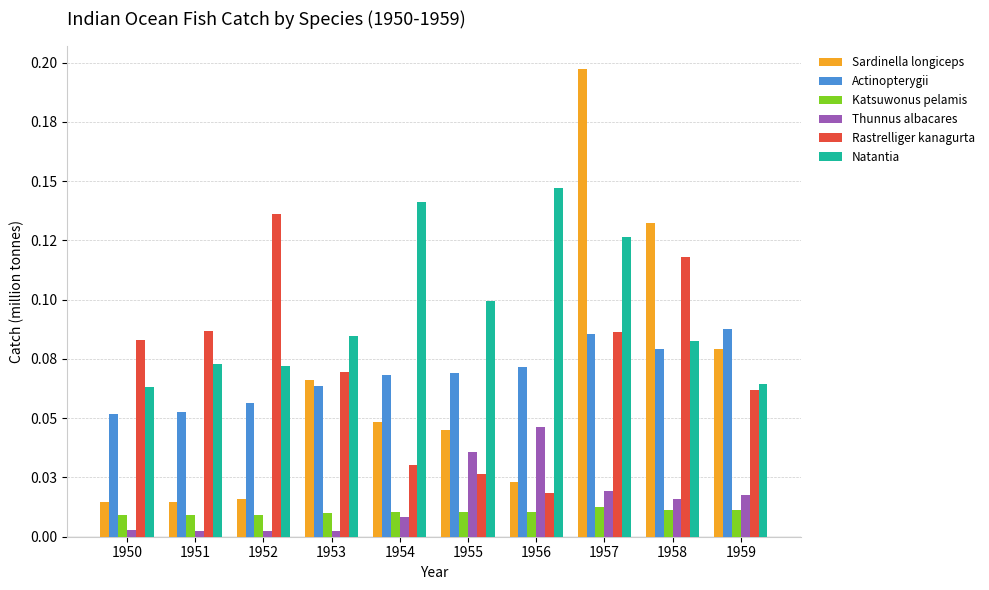

Does the chart contain stacked bars?

No